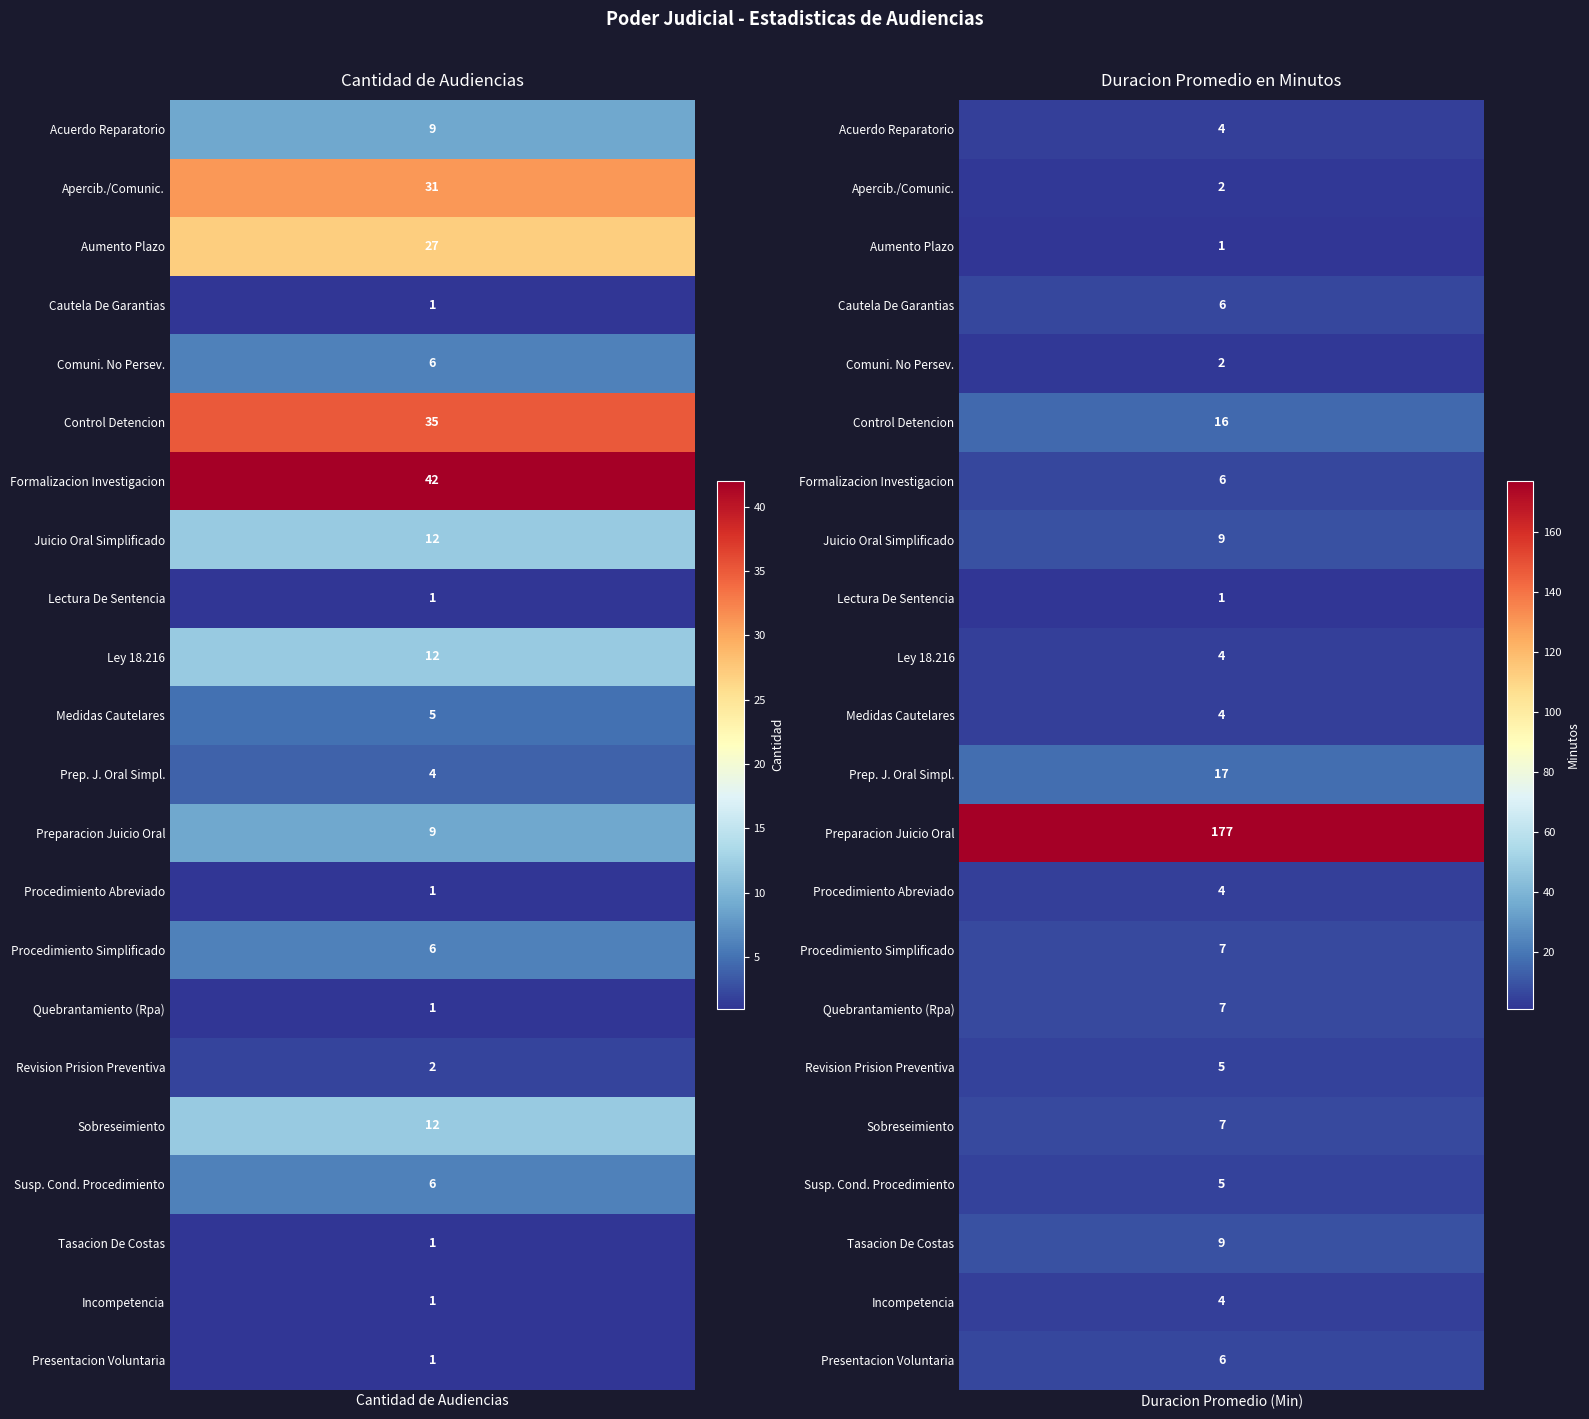

Is it true that Audiencia De Juicio Oral Simplificado equals 12 at 0?

True